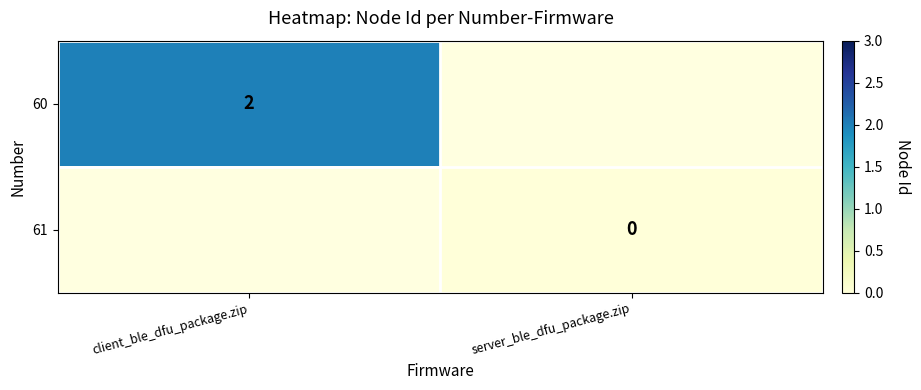

How many series are shown in this chart?

2